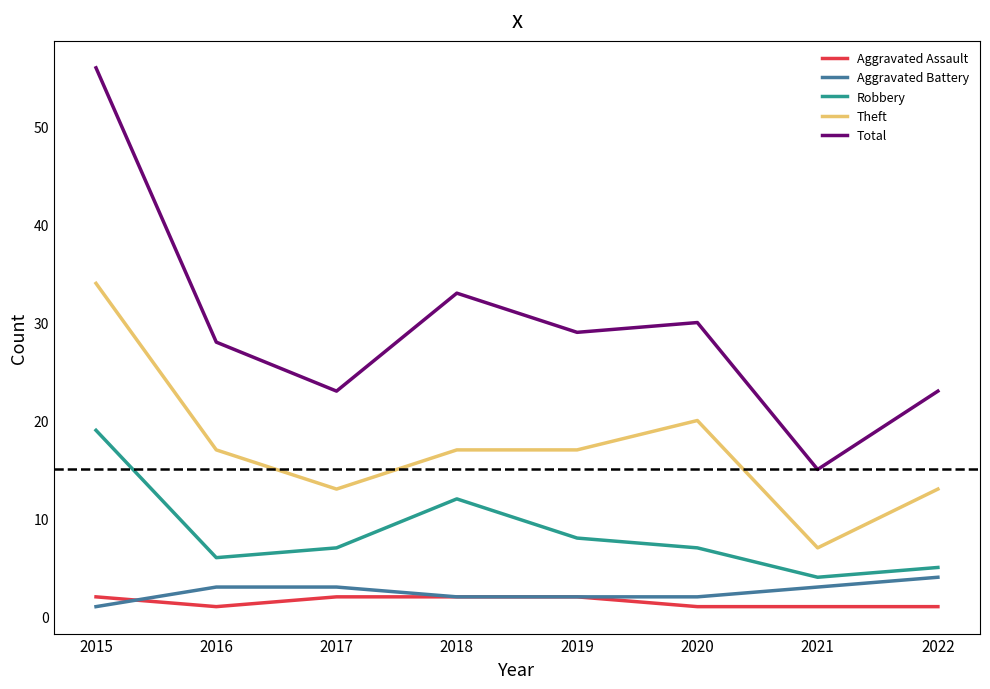

How many categories are shown in the chart?

8